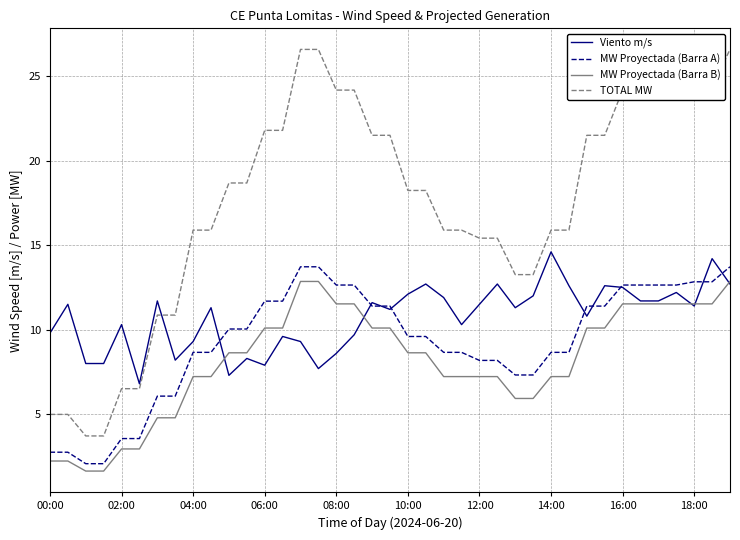

What is the highest value of the MW Proyectada (Barra A) series?

13.7